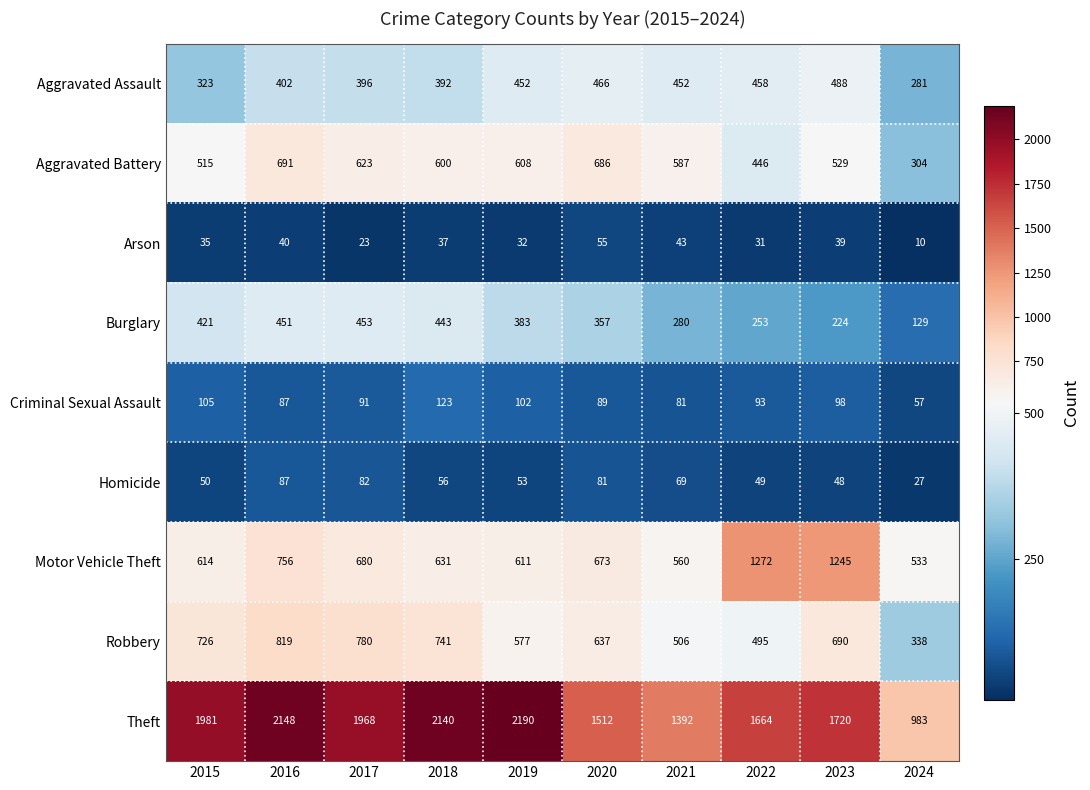

List the series in order of their peak value, lowest first.

Arson, Homicide, Criminal Sexual Assault, Burglary, Aggravated Assault, Aggravated Battery, Robbery, Motor Vehicle Theft, Theft